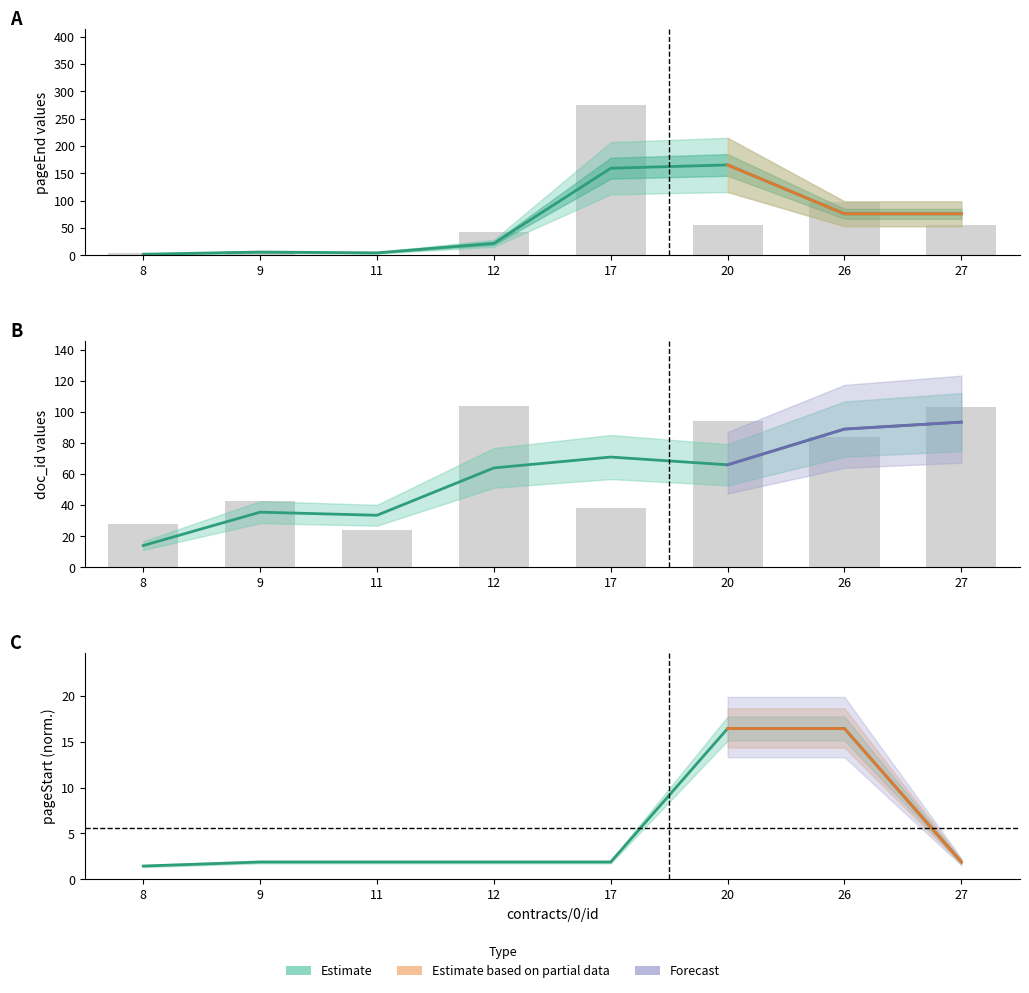

What is the sum of the doc_id values at 12 and 20?

198